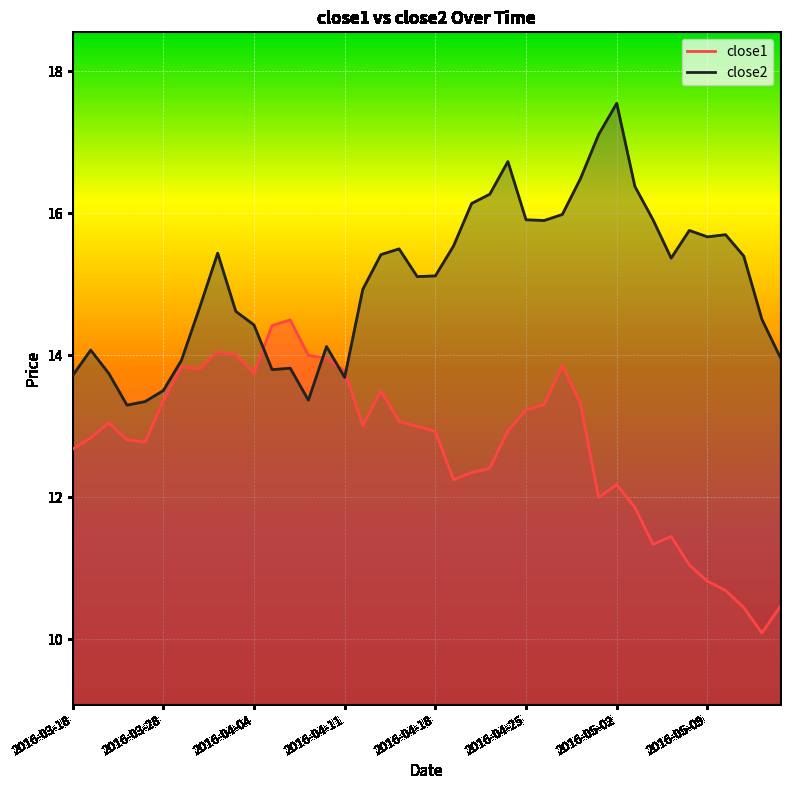

What is the difference between the close2 values at 2016-04-06 and 2016-05-12?

0.7